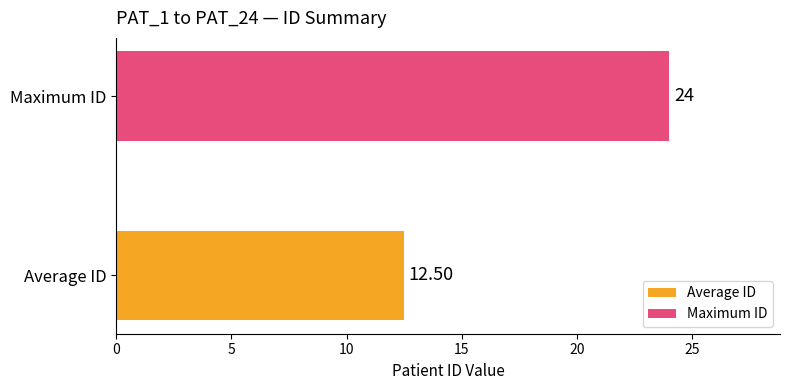

Rank the categories by value from highest to lowest.

Maximum ID, Average ID